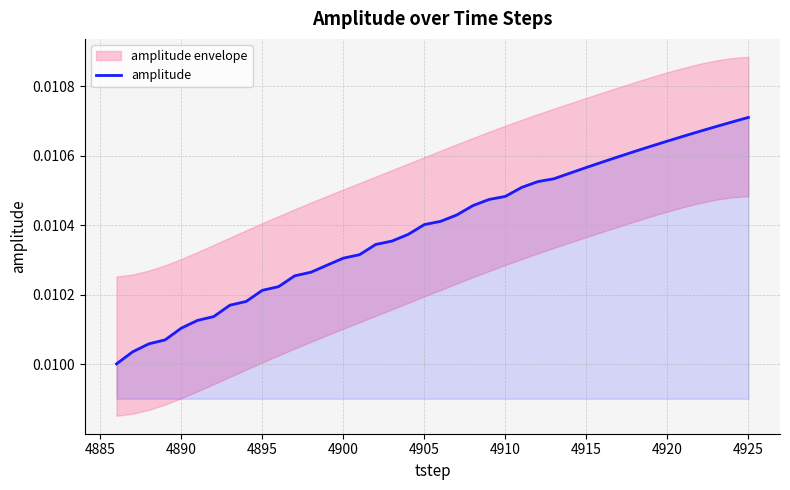

How many data points does each series have?

40